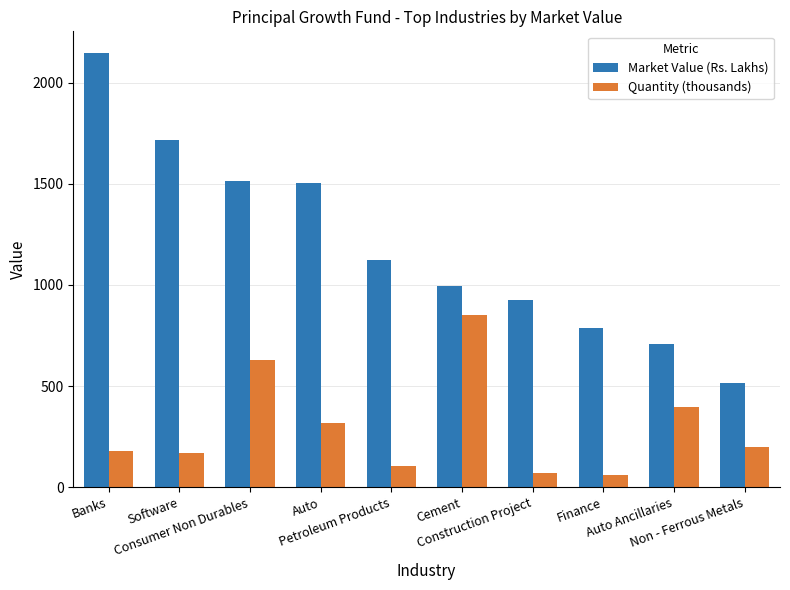

What is the lowest value of the Quantity (thousands) series?

62.3